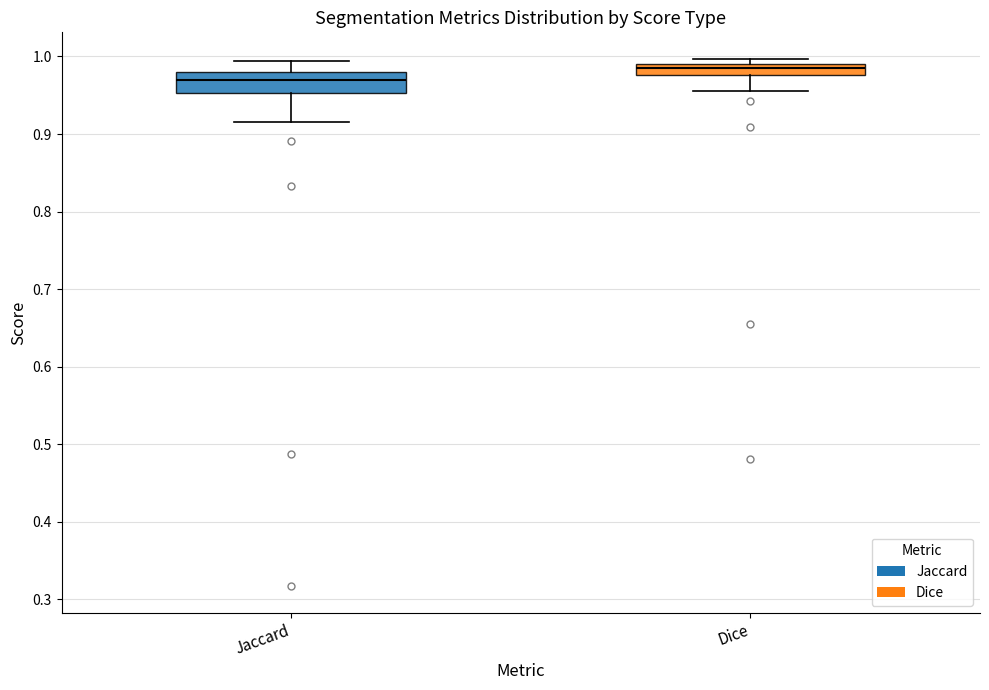

Which box has the highest median line?

Dice